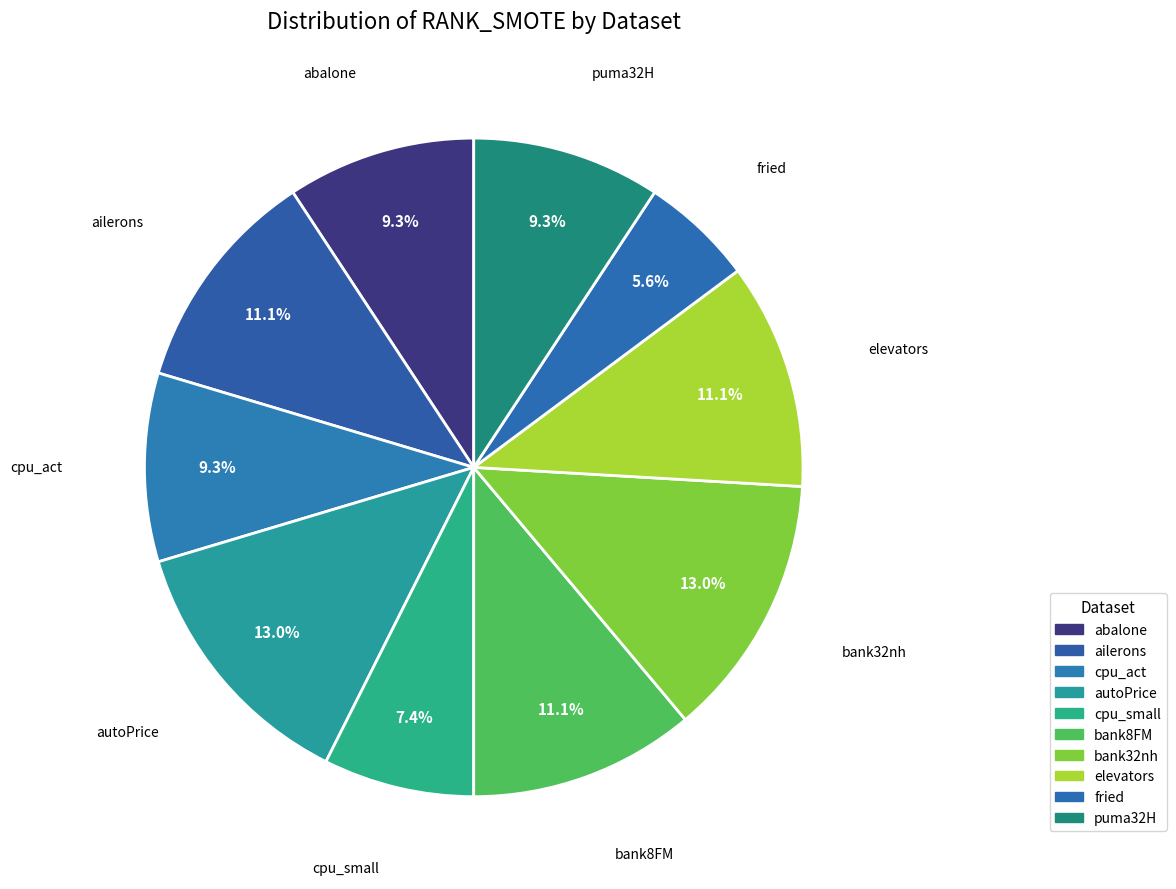

The bank32nh slice represents 13% of the pie. True or false?

True